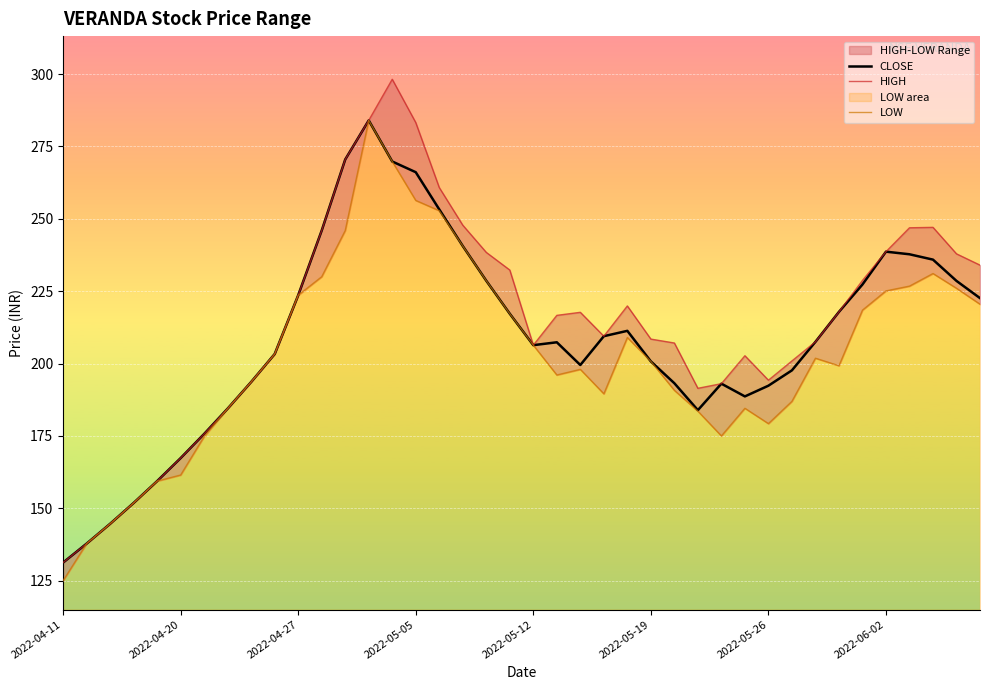

Where is the first local minimum for LOW?

21